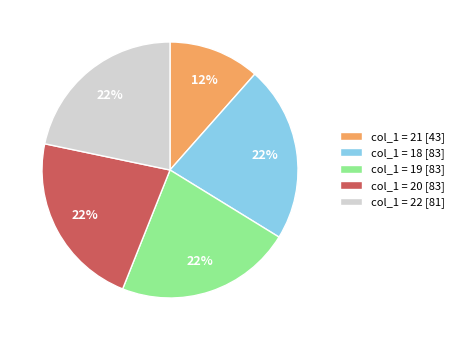

To the nearest percent, what is the average slice percentage?

20%